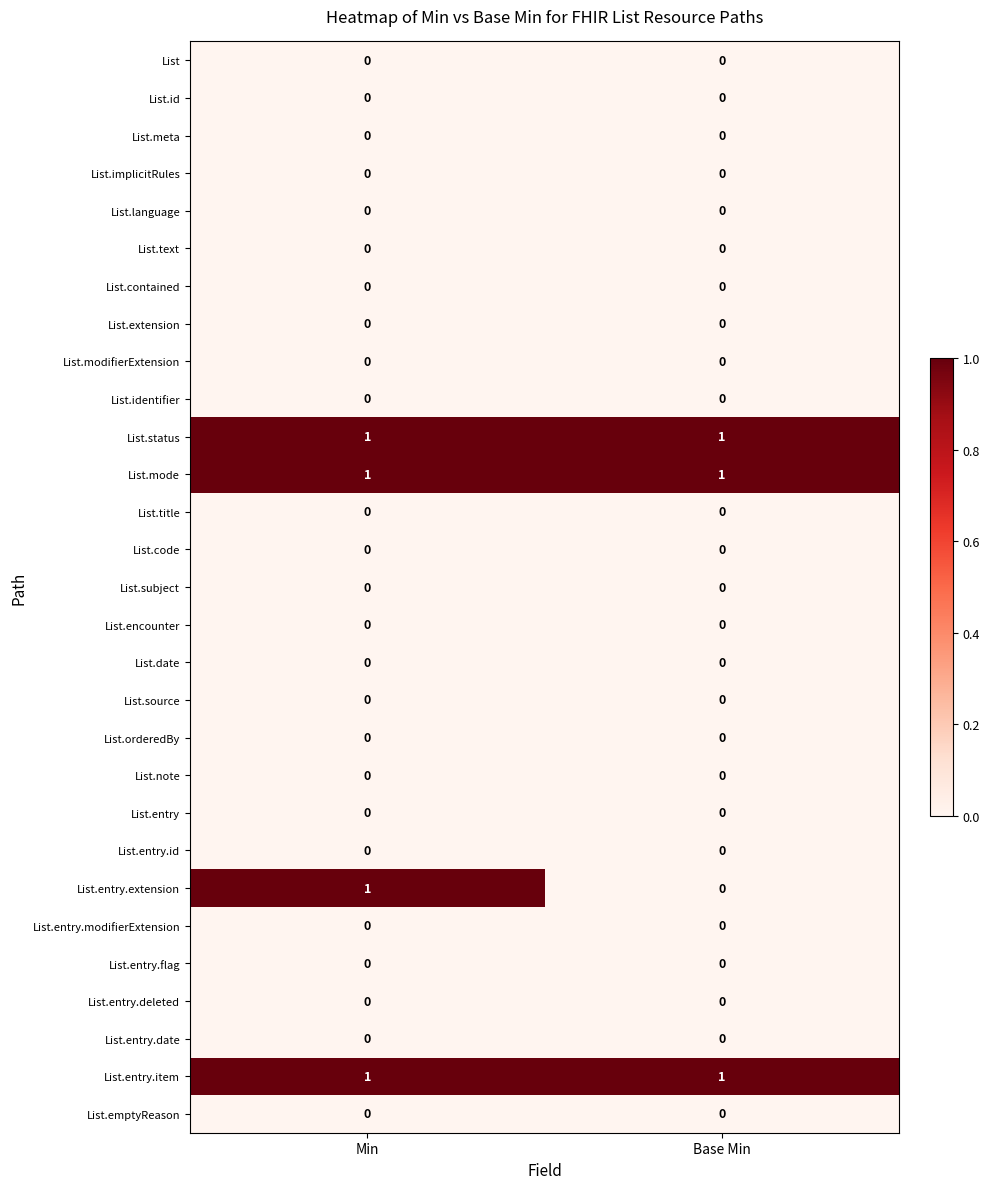

What is the total value across all series at Min?

4